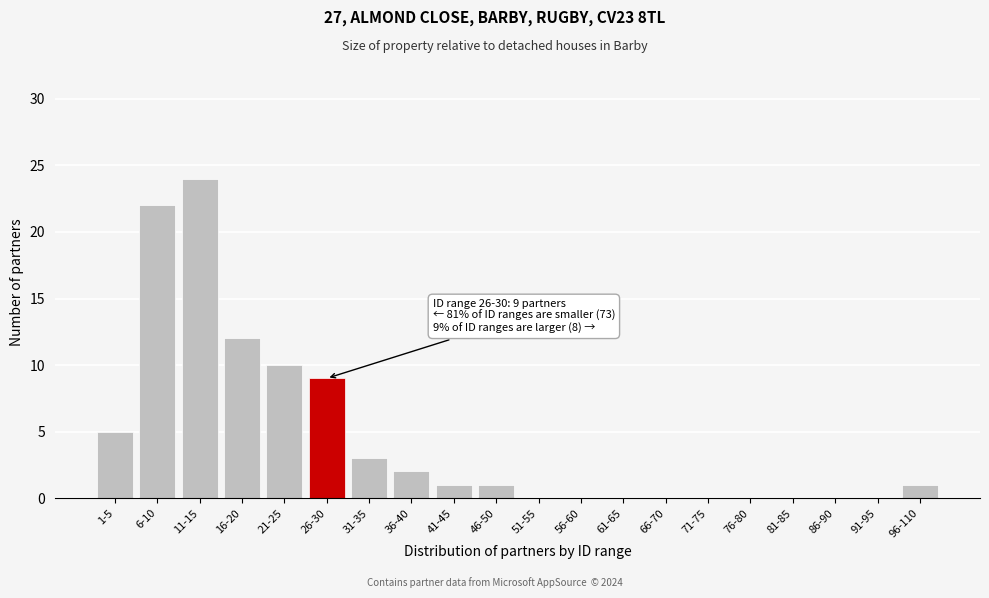

Reading left to right, extract all data points from this chart.

1-5=5	6-10=22	11-15=24	16-20=12	21-25=10	26-30=9	31-35=3	36-40=2	41-45=1	46-50=1	51-55=0	56-60=0	61-65=0	66-70=0	71-75=0	76-80=0	81-85=0	86-90=0	91-95=0	96-110=1